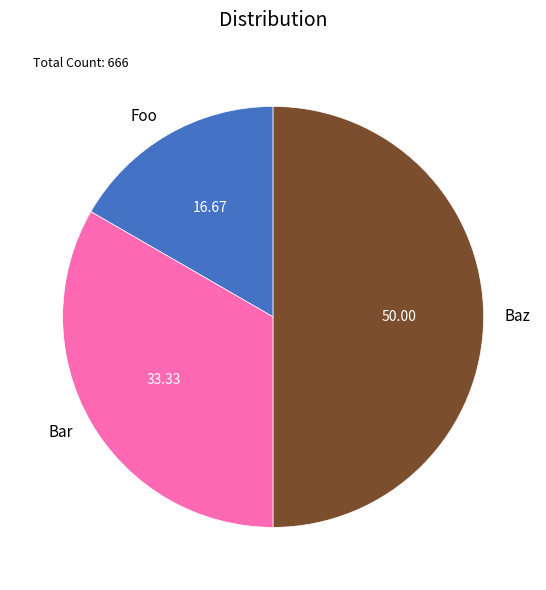

Which slice is the largest?

Baz